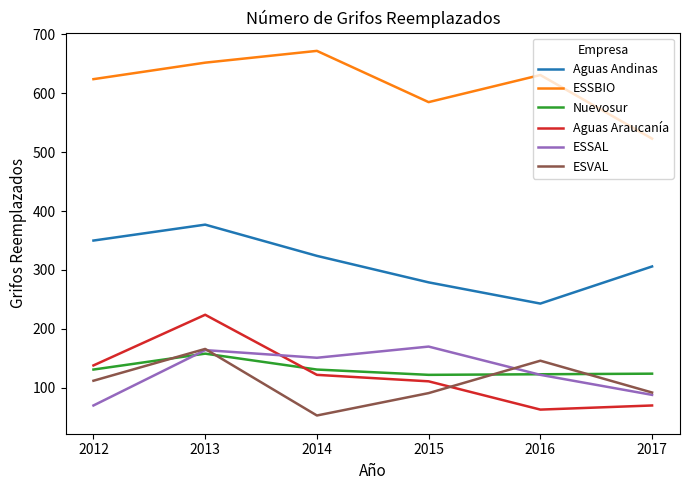

Rank the series at 2012 from highest to lowest value.

ESSBIO, Aguas Andinas, Aguas Araucanía, Nuevosur, ESVAL, ESSAL